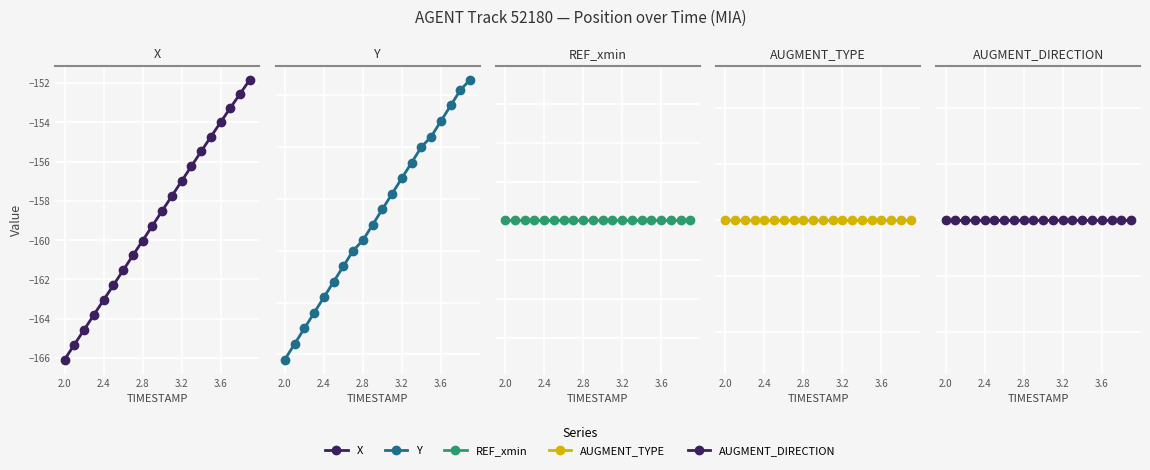

What is the difference between the second highest and minimum values in the X series?

13.6